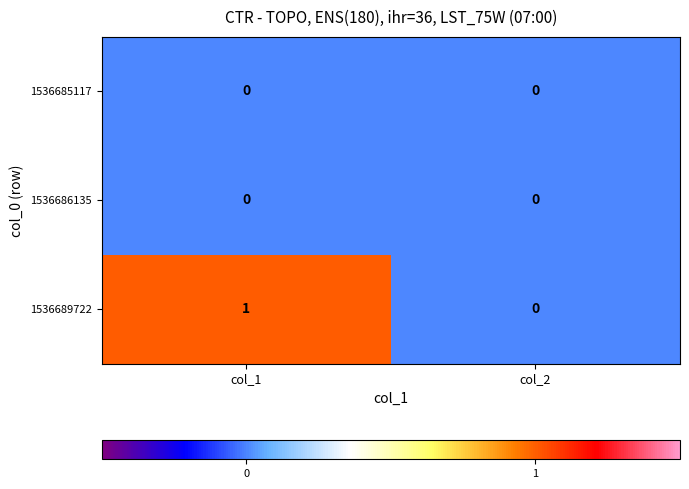

At which label is 1536689722 closest to 0?

col_2